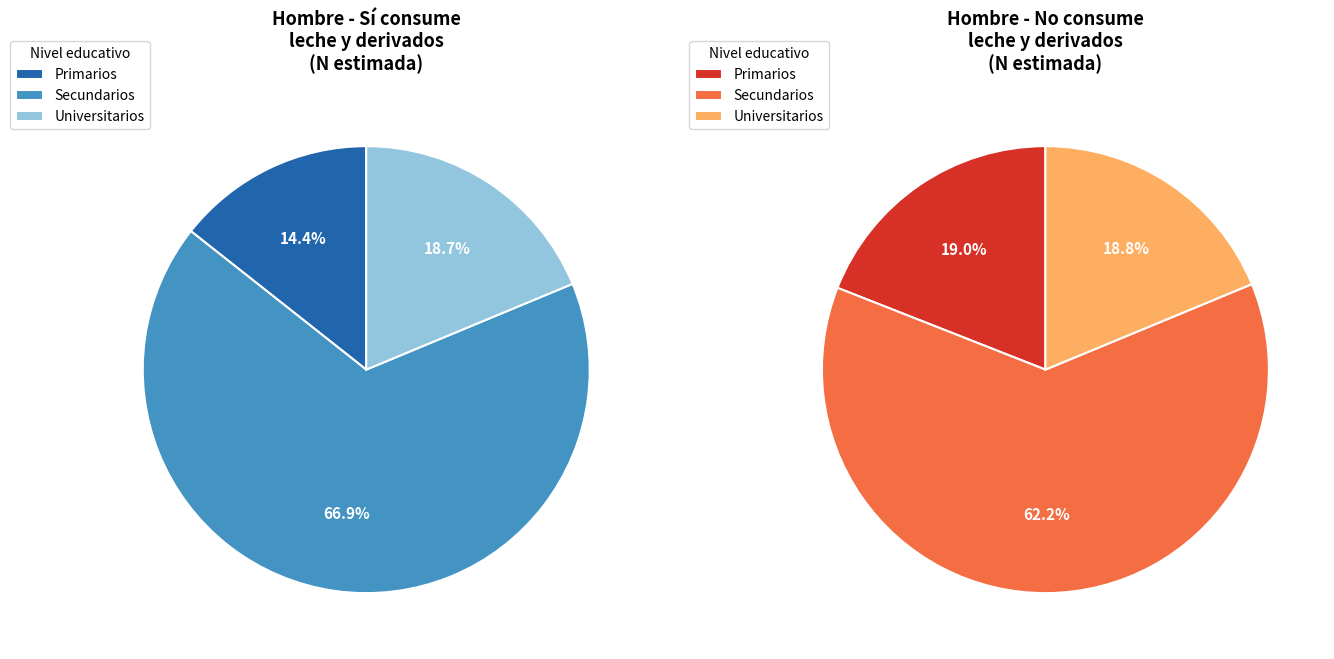

Count the number of slices in the pie.

3